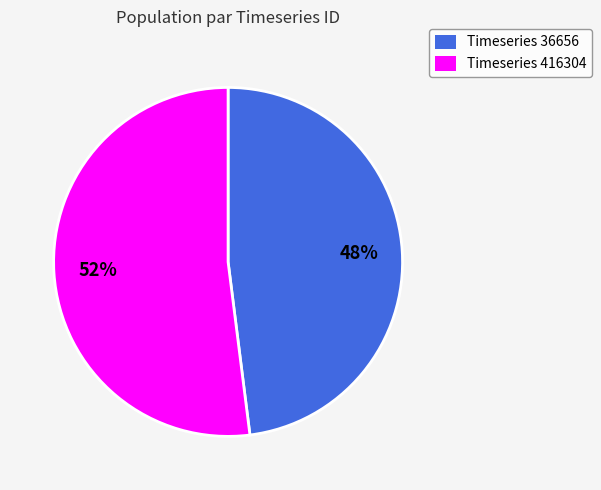

To the nearest percent, what percentage of the pie is Timeseries 36656?

48%